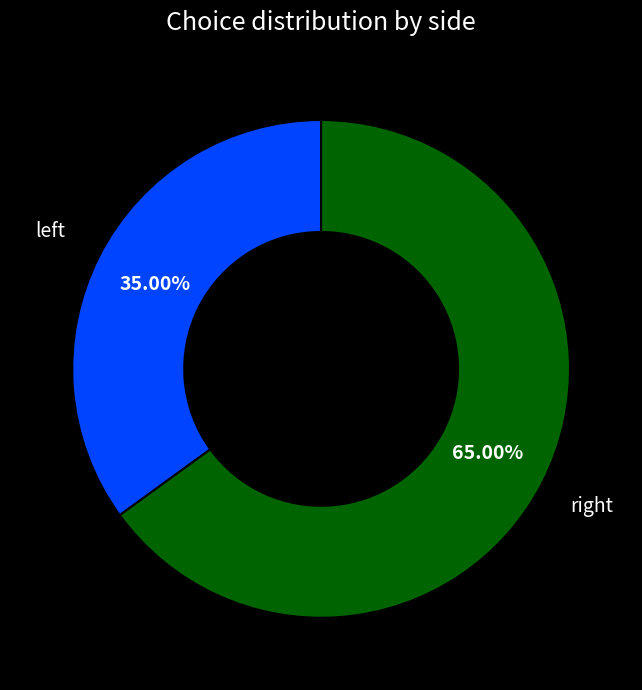

To the nearest percent, what is the difference between the largest and smallest slice percentages?

30%